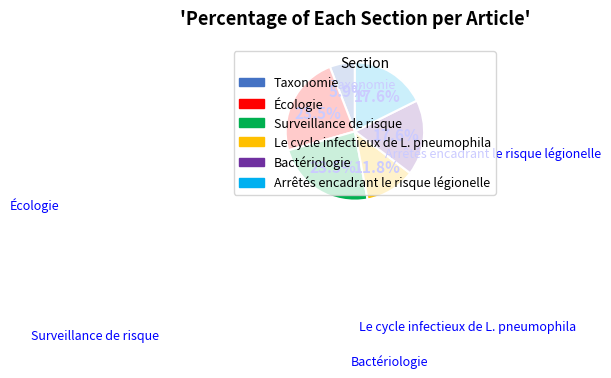

Is there any slice that represents more than half of the pie?

No